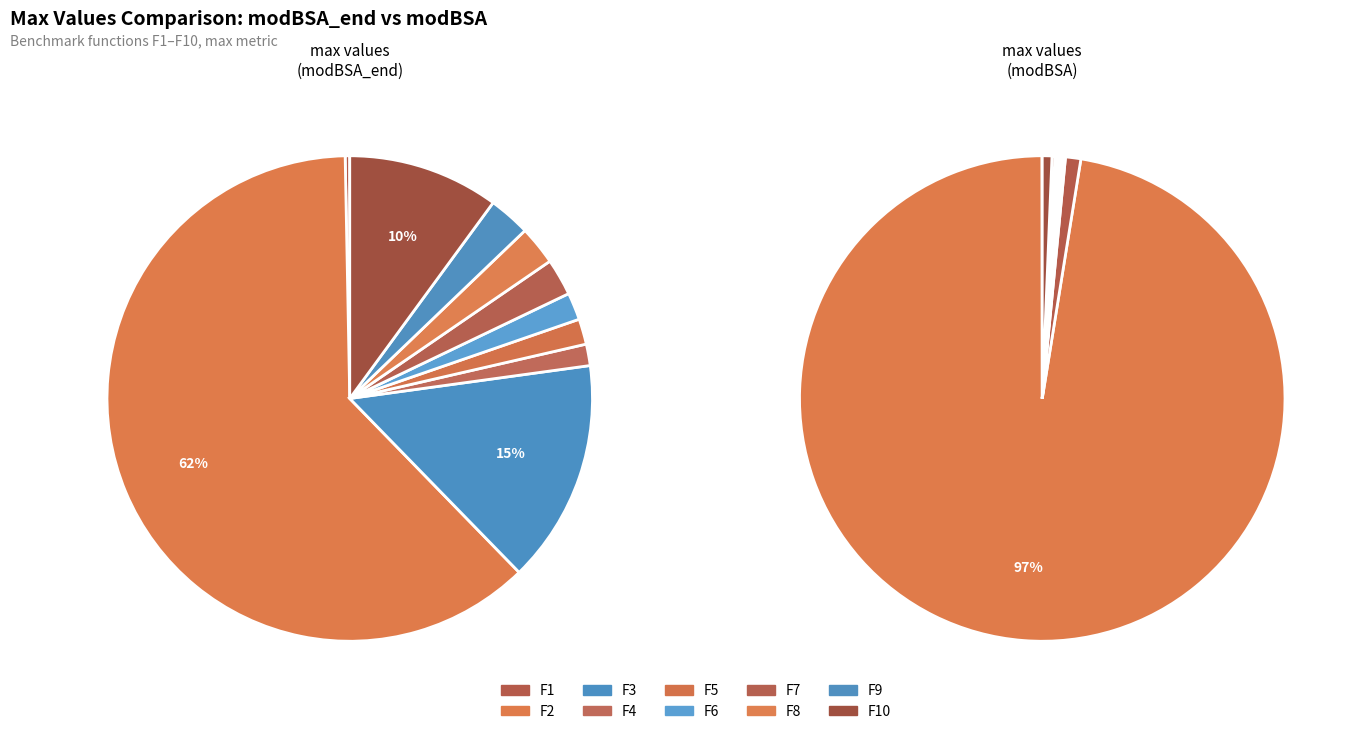

To the nearest percent, what is the difference between the F1 and F10 slice percentages?

1%